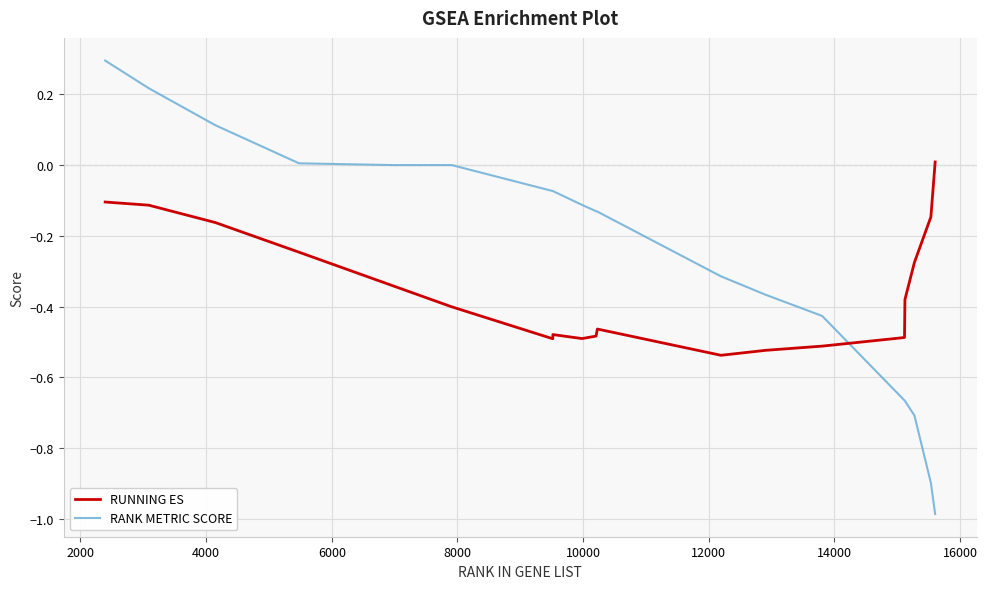

True or false: RUNNING ES and RANK METRIC SCORE intersect in this chart.

True